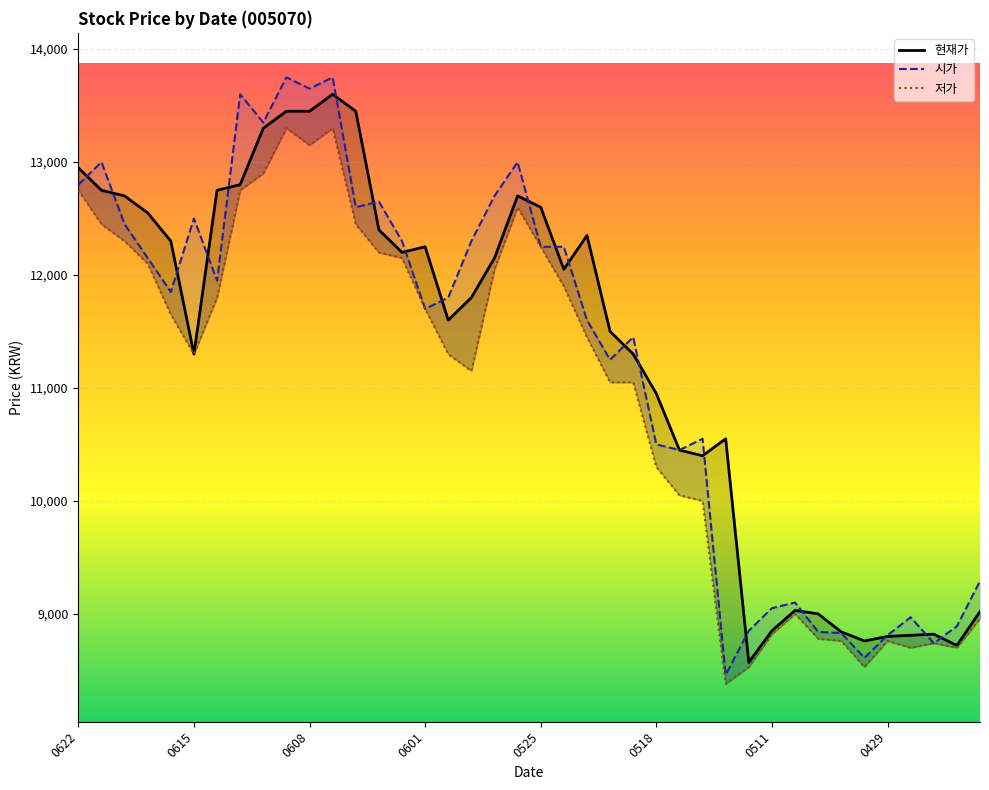

Which series ends up on top after the final intersection of 시가 and 현재가?

시가